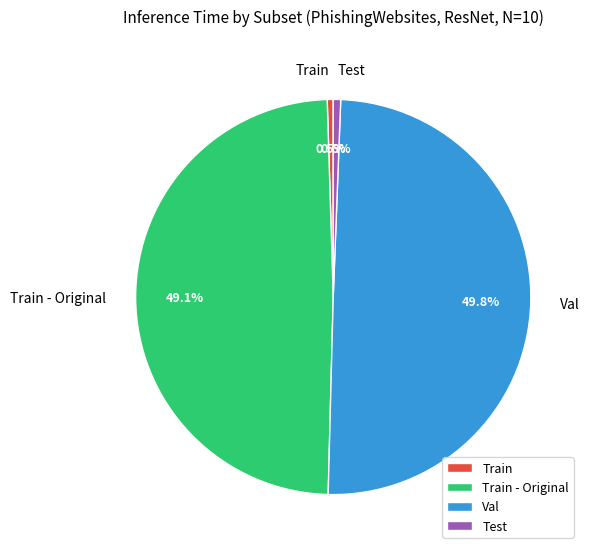

Which has a higher value, Train - Original or Train?

Train - Original